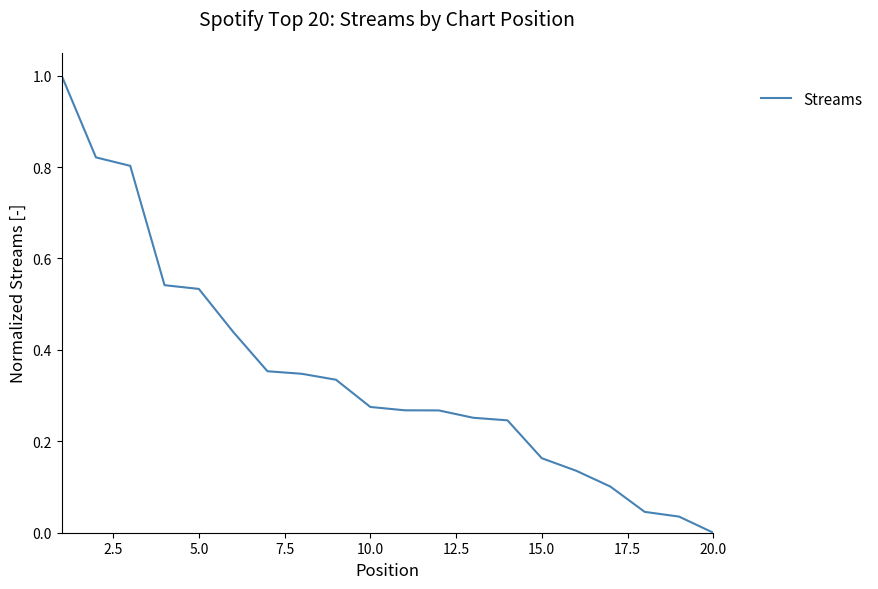

What is the difference between the maximum and minimum values?

1.0